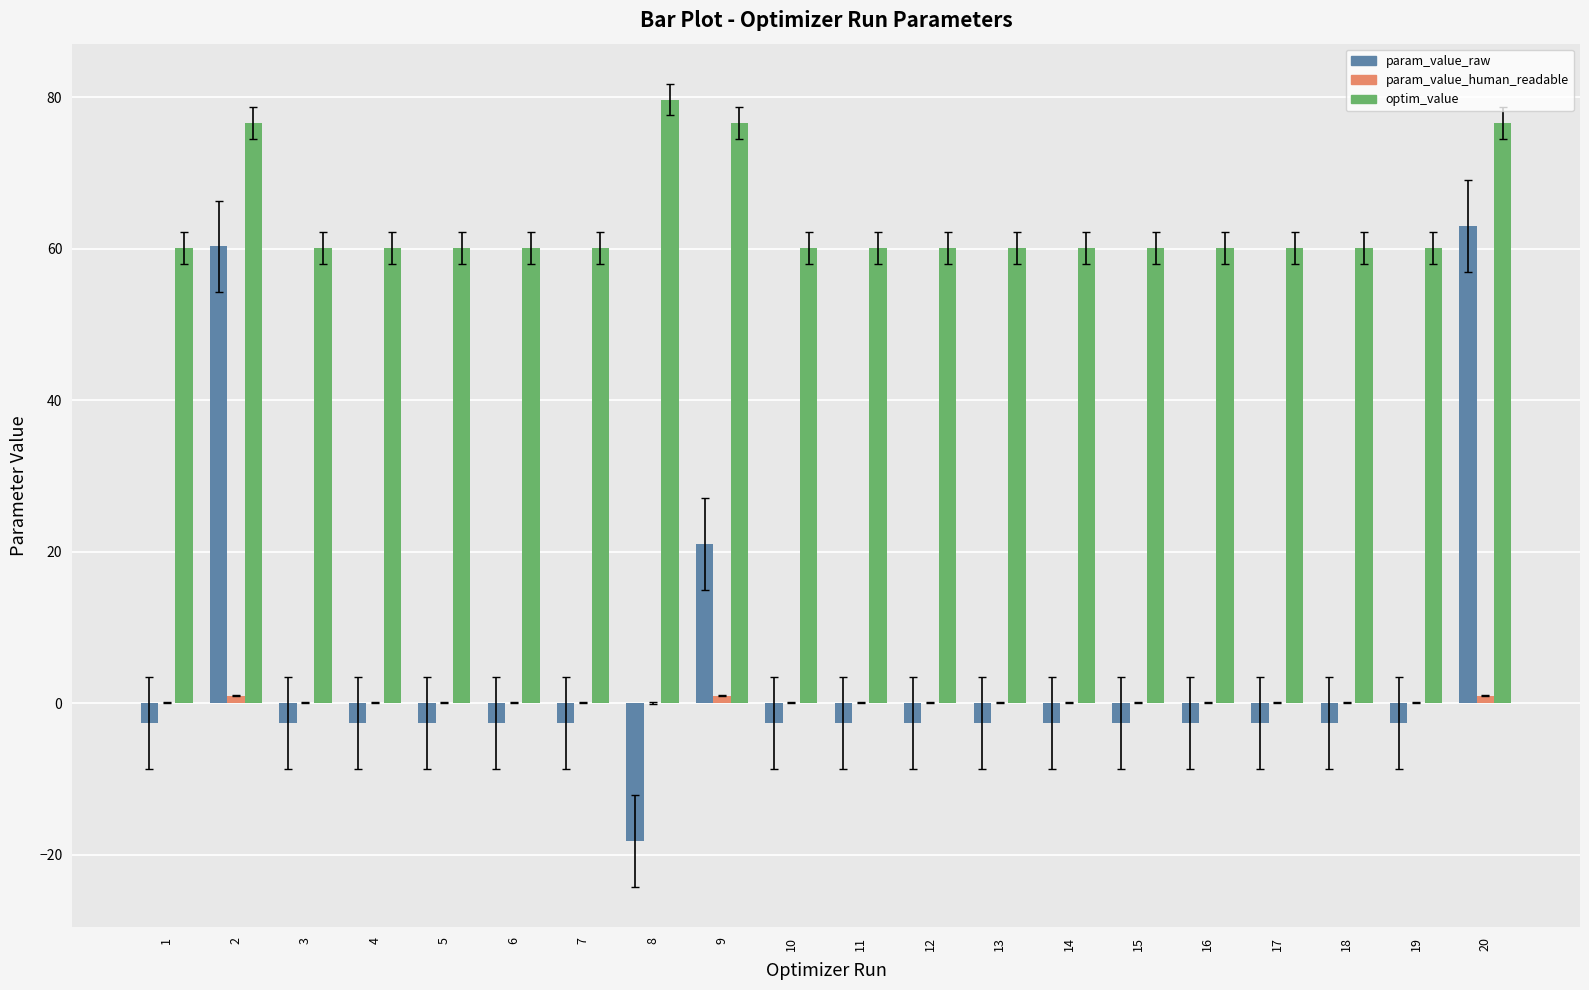

True or false: optim_value has a value of 76.6 at 20.

True